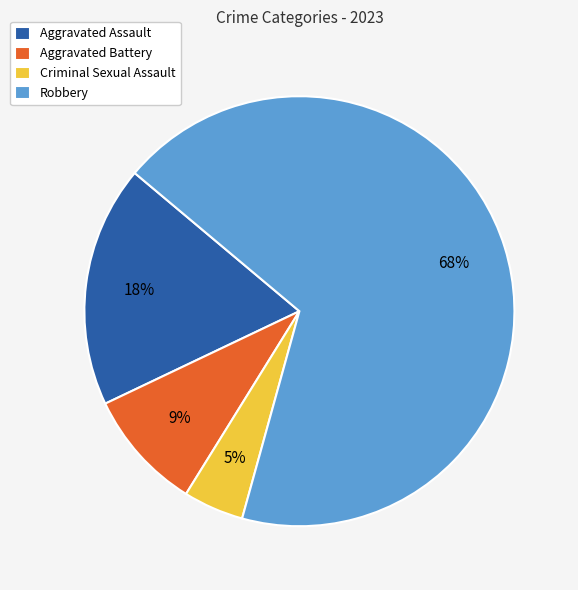

The Robbery slice represents 68% of the pie. True or false?

True